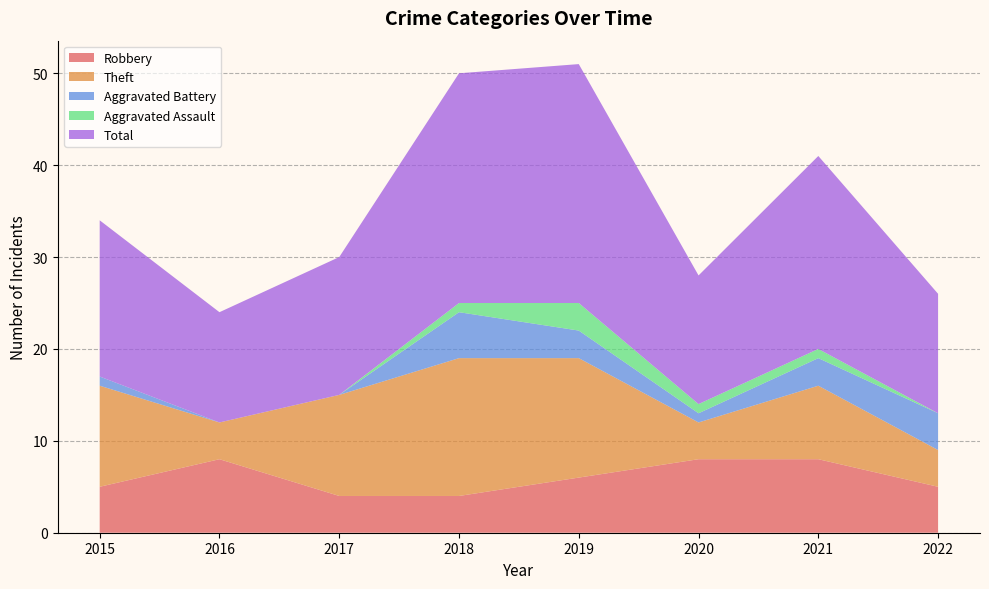

Reading right to left, what are all the values shown in this chart?

Robbery: 5	8	8	6	4	4	8	5
Theft: 4	8	4	13	15	11	4	11
Aggravated Battery: 4	3	1	3	5	0	0	1
Aggravated Assault: 0	1	1	3	1	0	0	0
Total: 13	21	14	26	25	15	12	17